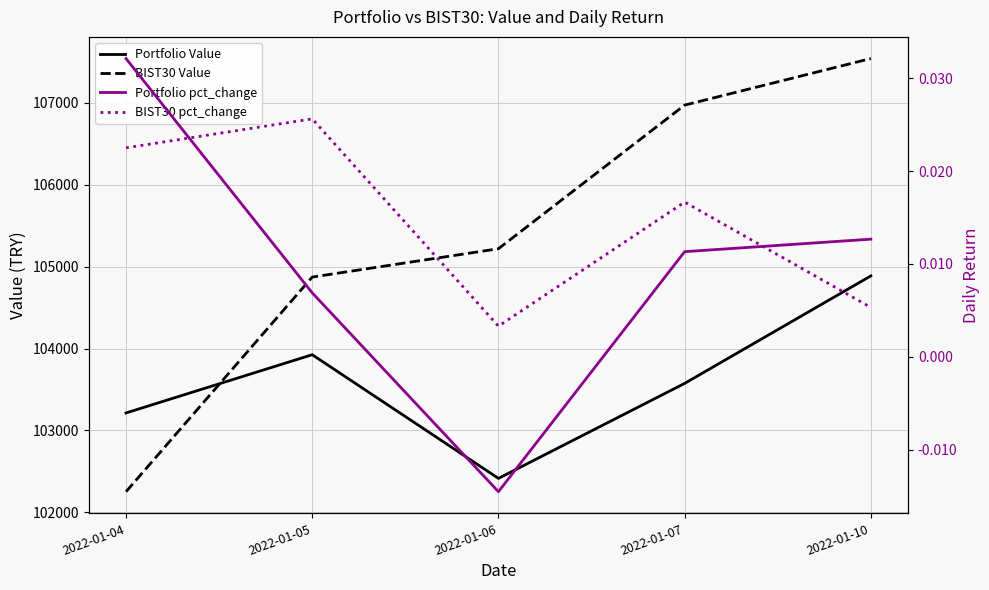

What is the spread (max minus min) of values at 2022-01-10?

107542.1